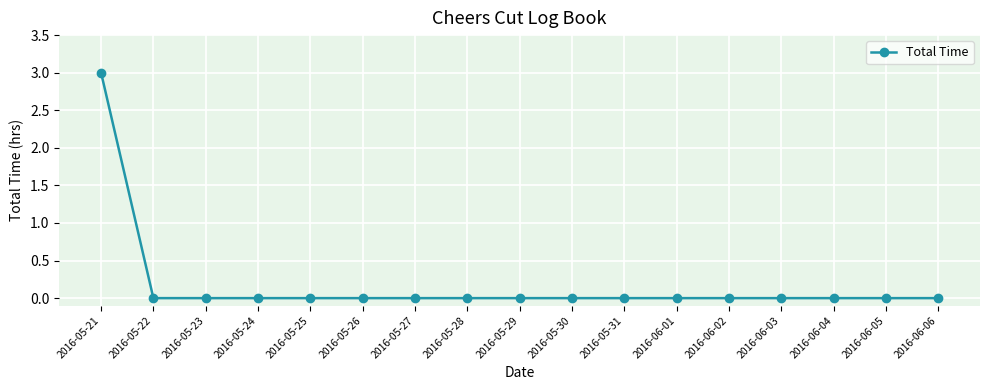

Does the chart display data point markers on the line(s)?

Yes